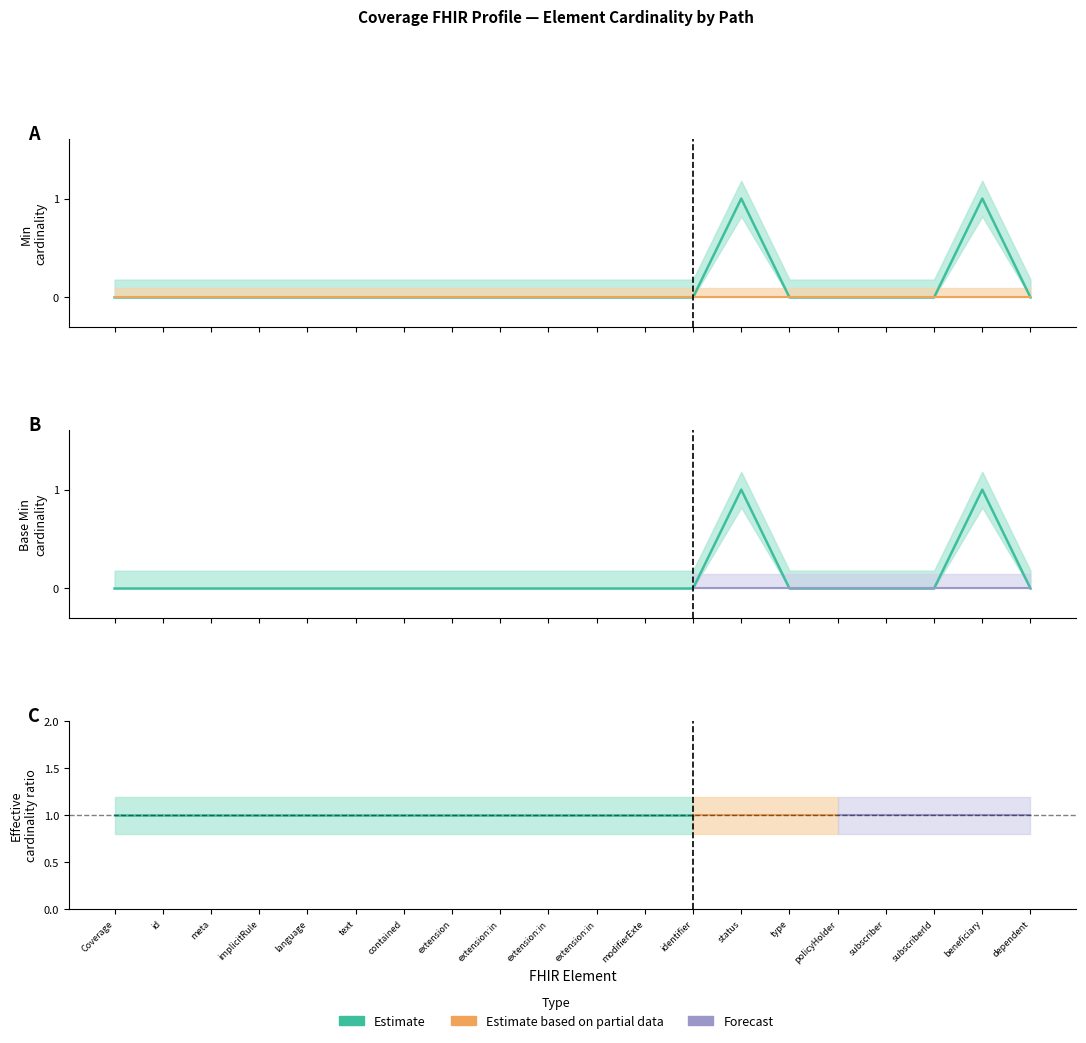

Reading left to right, extract all data points from this chart.

Min (Estimate): Coverage=0	Coverage.id=0	Coverage.meta=0	Coverage.implicitRules=0	Coverage.language=0	Coverage.text=0	Coverage.contained=0	Coverage.extension=0	Coverage.extension:insuredPersonSymbol=0	Coverage.extension:insuredPersonNumber=0	Coverage.extension:insuredPersonSubNumber=0	Coverage.modifierExtension=0	Coverage.identifier=0	Coverage.status=1	Coverage.type=0	Coverage.policyHolder=0	Coverage.subscriber=0	Coverage.subscriberId=0	Coverage.beneficiary=1	Coverage.dependent=0
Base Min: Coverage=0	Coverage.id=0	Coverage.meta=0	Coverage.implicitRules=0	Coverage.language=0	Coverage.text=0	Coverage.contained=0	Coverage.extension=0	Coverage.extension:insuredPersonSymbol=0	Coverage.extension:insuredPersonNumber=0	Coverage.extension:insuredPersonSubNumber=0	Coverage.modifierExtension=0	Coverage.identifier=0	Coverage.status=1	Coverage.type=0	Coverage.policyHolder=0	Coverage.subscriber=0	Coverage.subscriberId=0	Coverage.beneficiary=1	Coverage.dependent=0